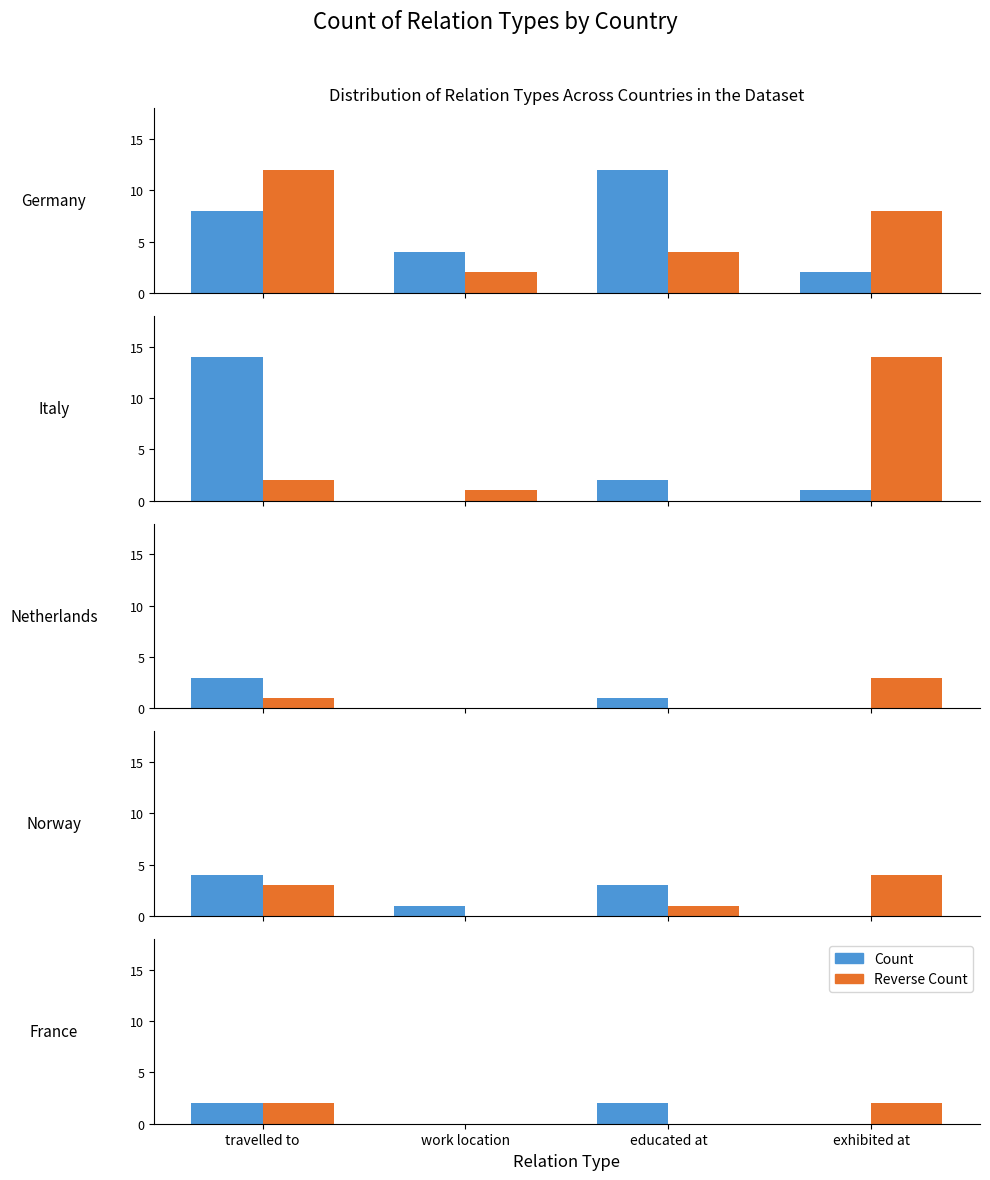

True or false: Reverse has a value of 0 at work location.

True